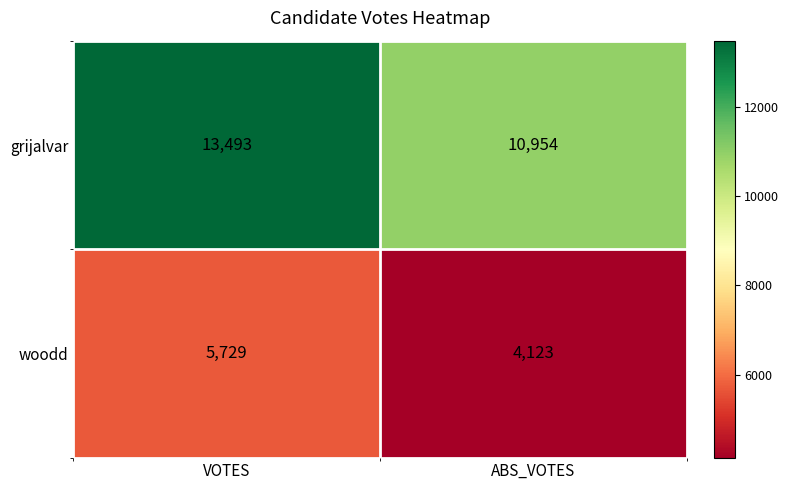

What is the difference between the highest and lowest values at VOTES?

7764